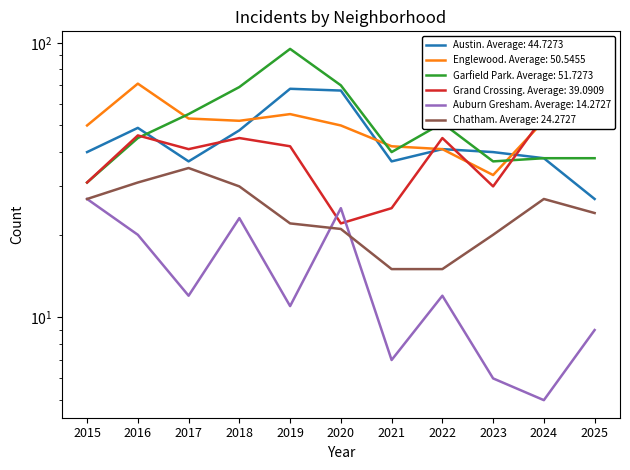

What is the value of the Grand Crossing point at the 9th from the left?

30